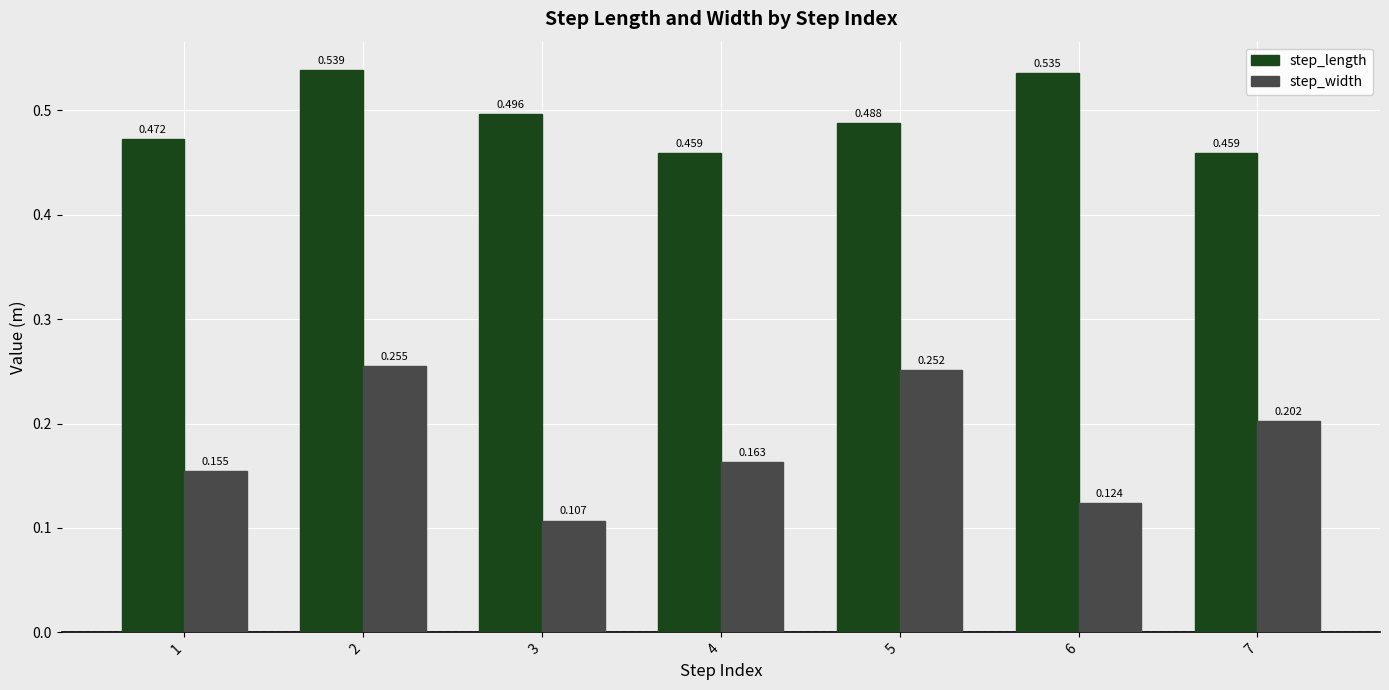

The step_width series shows 0.1 at 1. True or false?

False